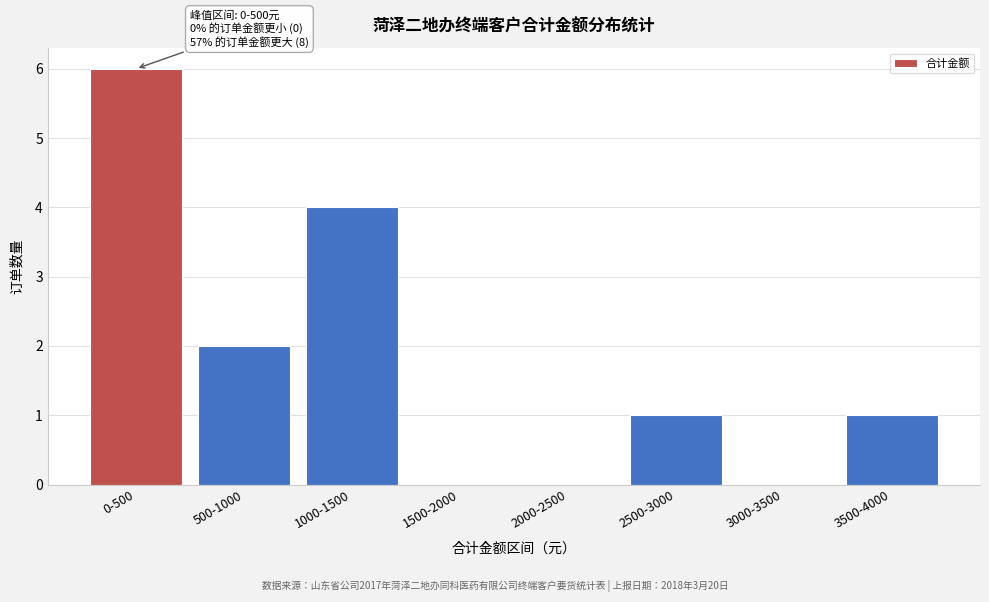

Reading right to left, list all the values displayed in this chart.

3500-4000=1	3000-3500=0	2500-3000=1	2000-2500=0	1500-2000=0	1000-1500=4	500-1000=2	0-500=6